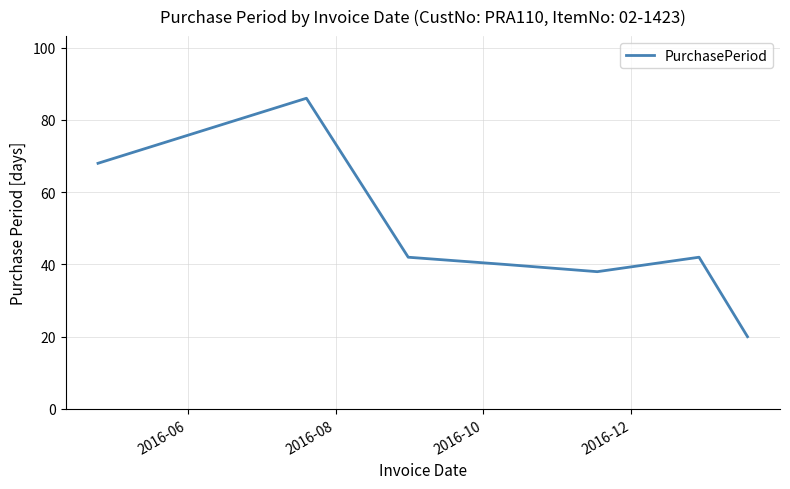

What is the difference between the second highest and minimum values?

48